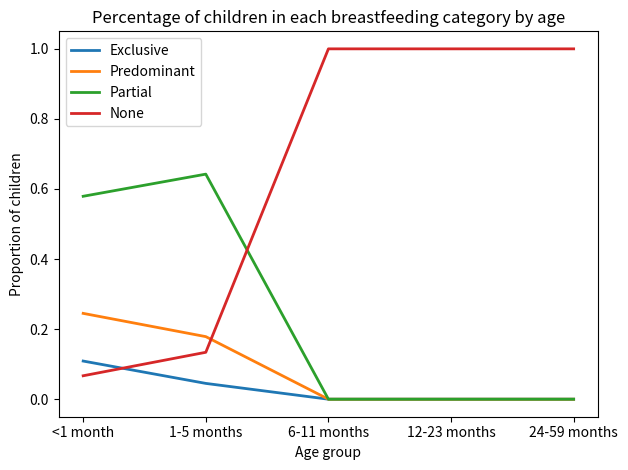

Does the chart have visible grid lines?

No